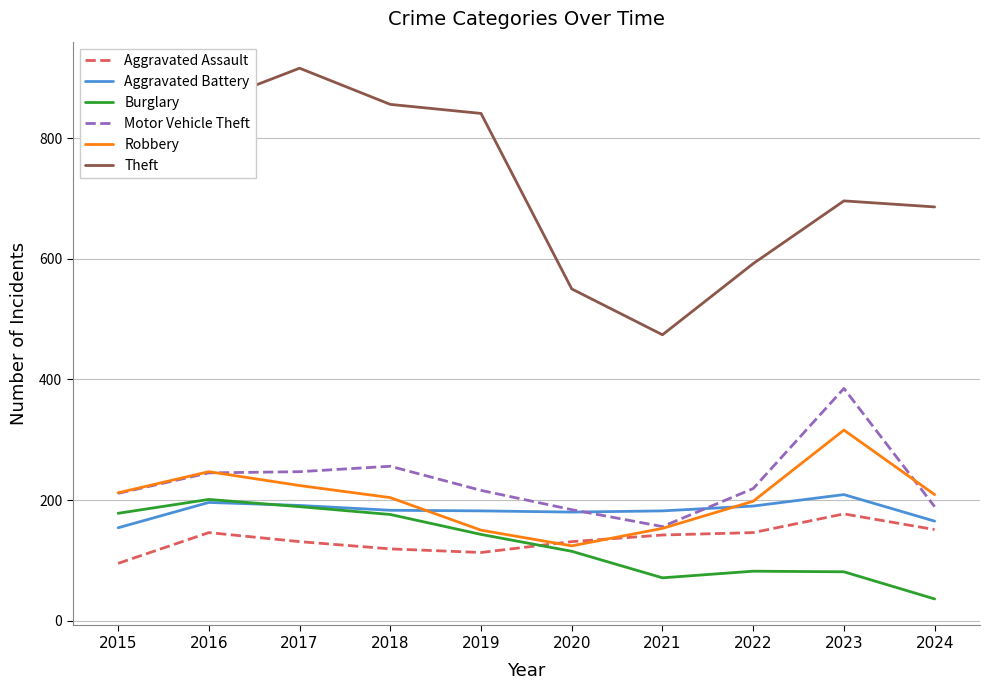

Which category has the lowest value in the Theft series?

2021